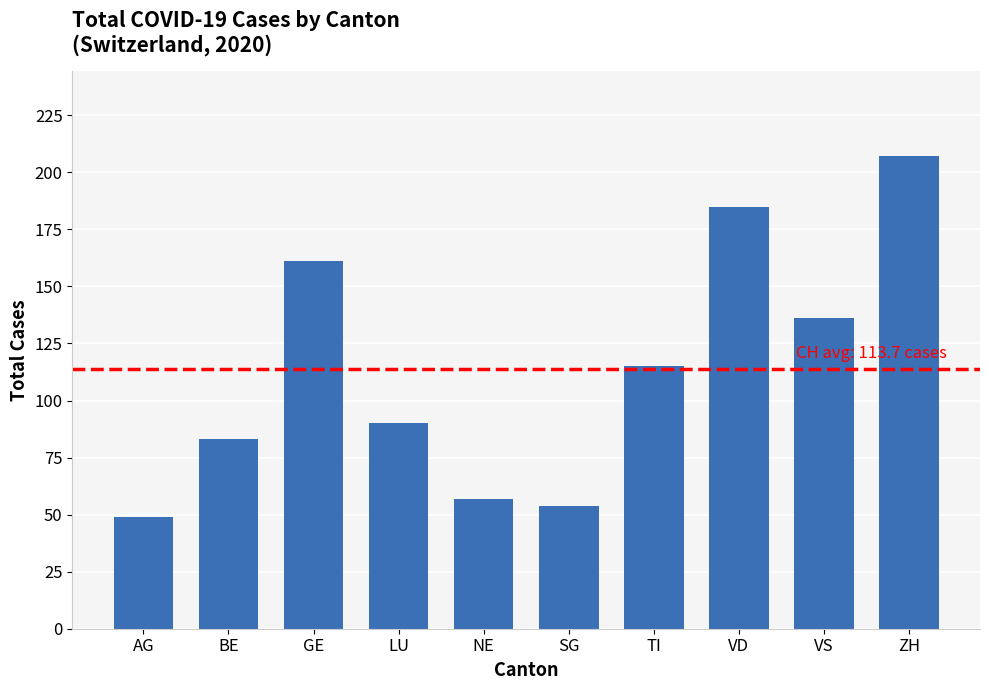

Reading left to right, transcribe all the data shown in this chart.

49	83	161	90	57	54	115	185	136	207